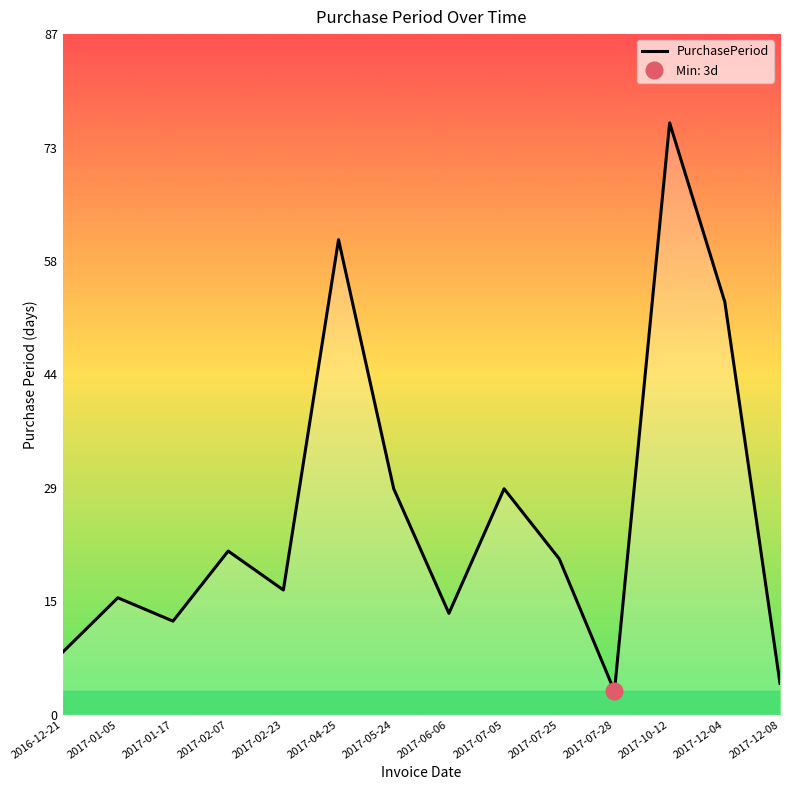

What is the sum of the values at 2017-02-07 and 2017-06-06?

34